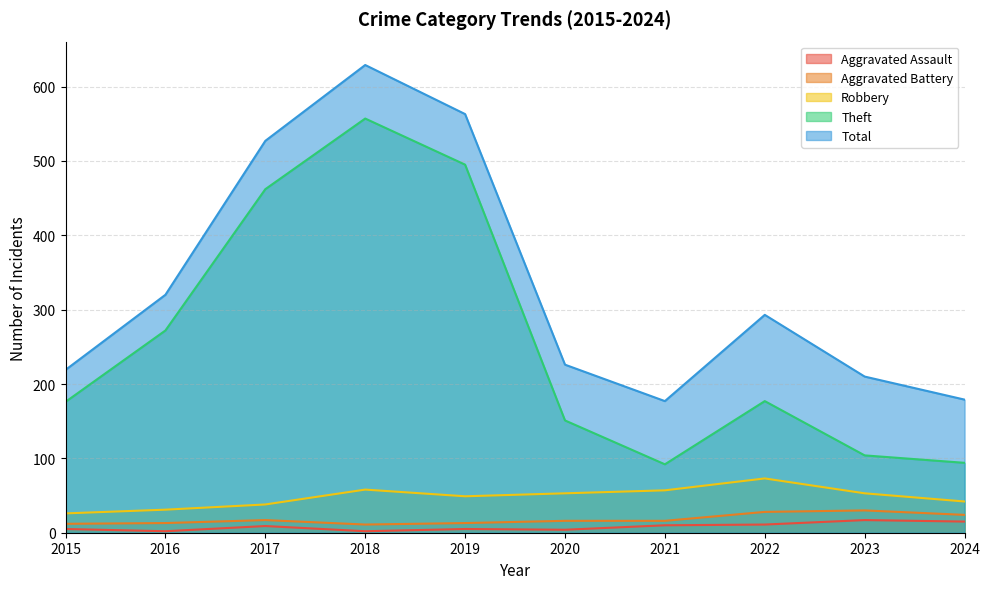

The value of Aggravated Assault at 2015 is 8. True or false?

False